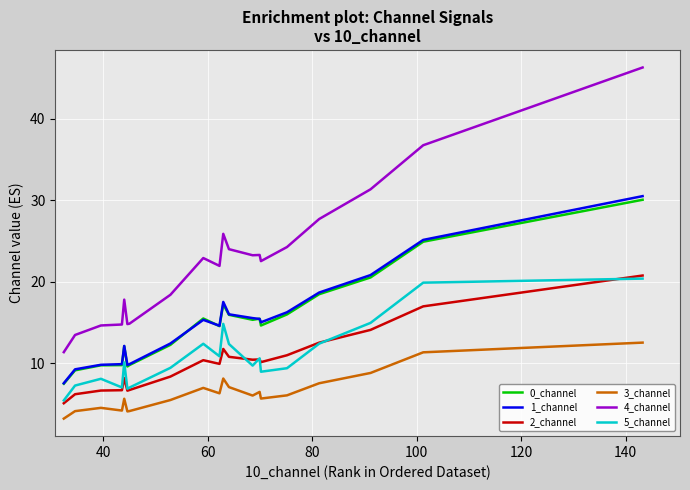

What is the highest value of the 2_channel series?

20.8